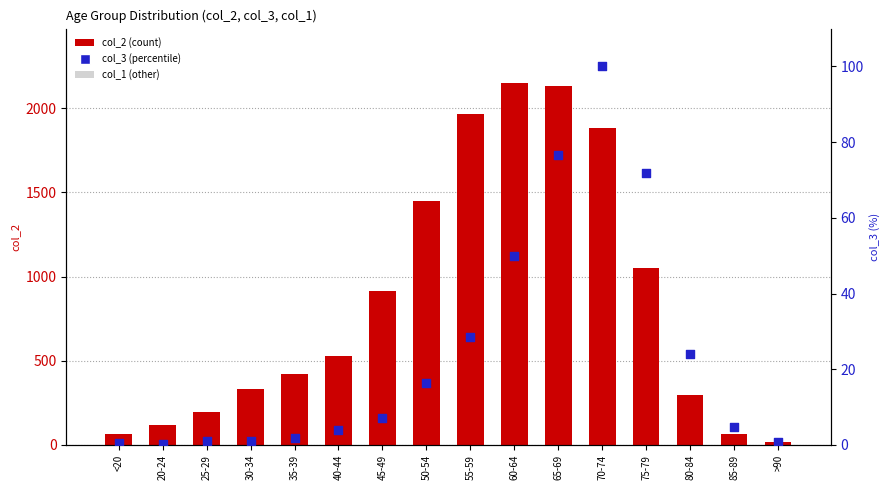

Is the value of col_3 (percentile) at 20-24 greater than the value of col_1 (other) at 85-89?

Yes